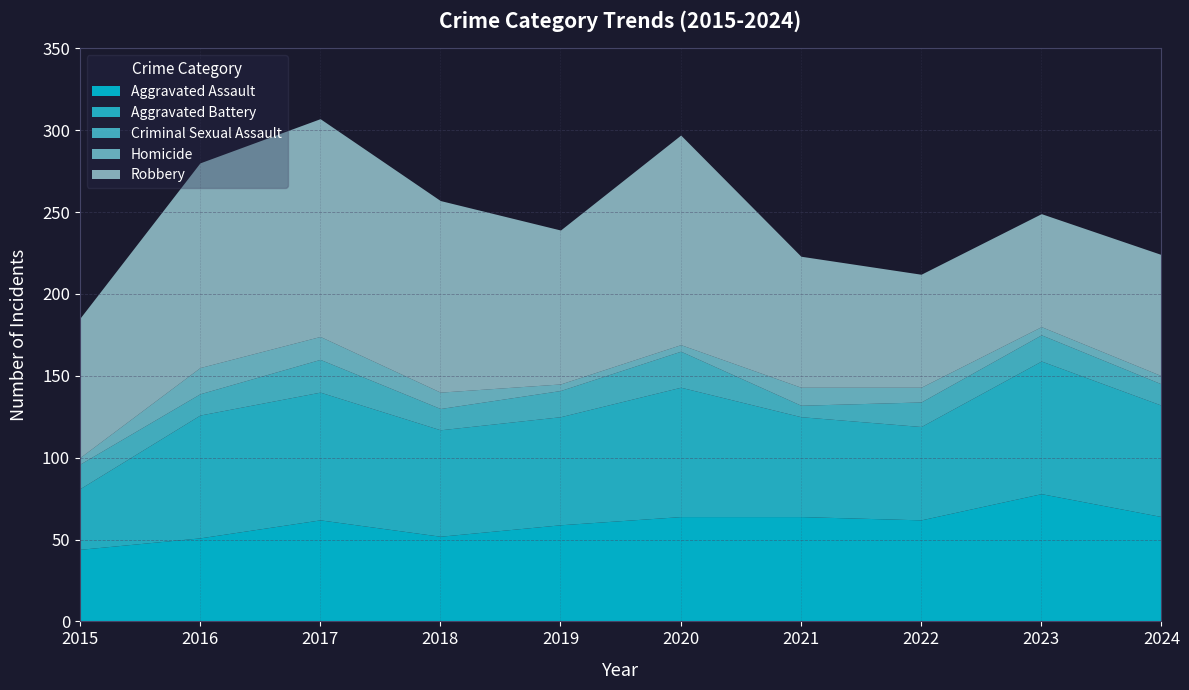

What is the spread (max minus min) of values at 2023?

76